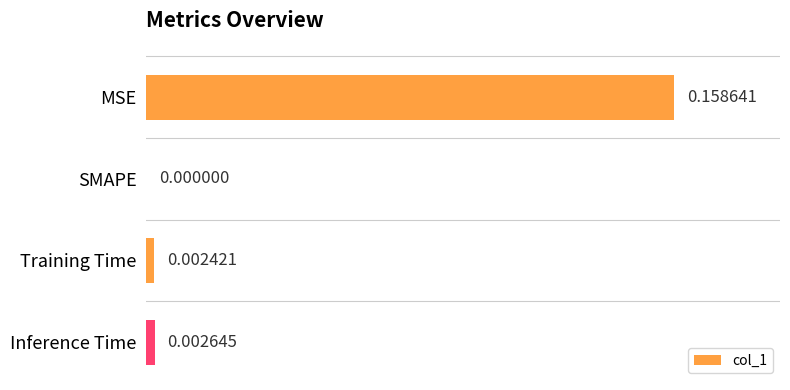

How many categories are shown in the chart?

4